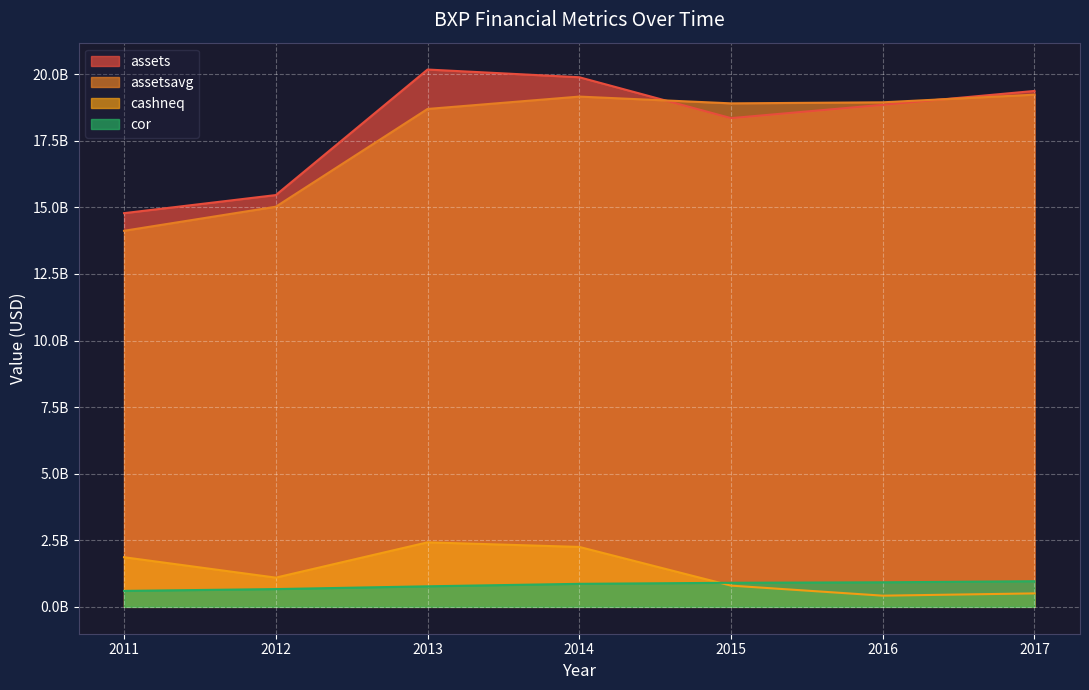

True or false: cashneq and assets intersect in this chart.

False